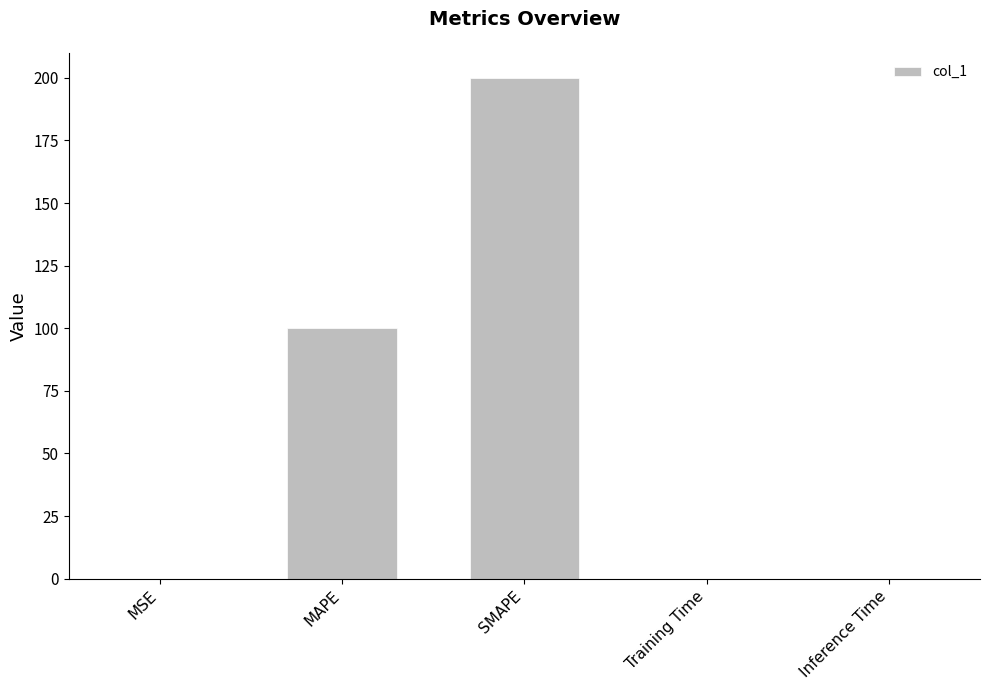

Are the bars horizontal?

No